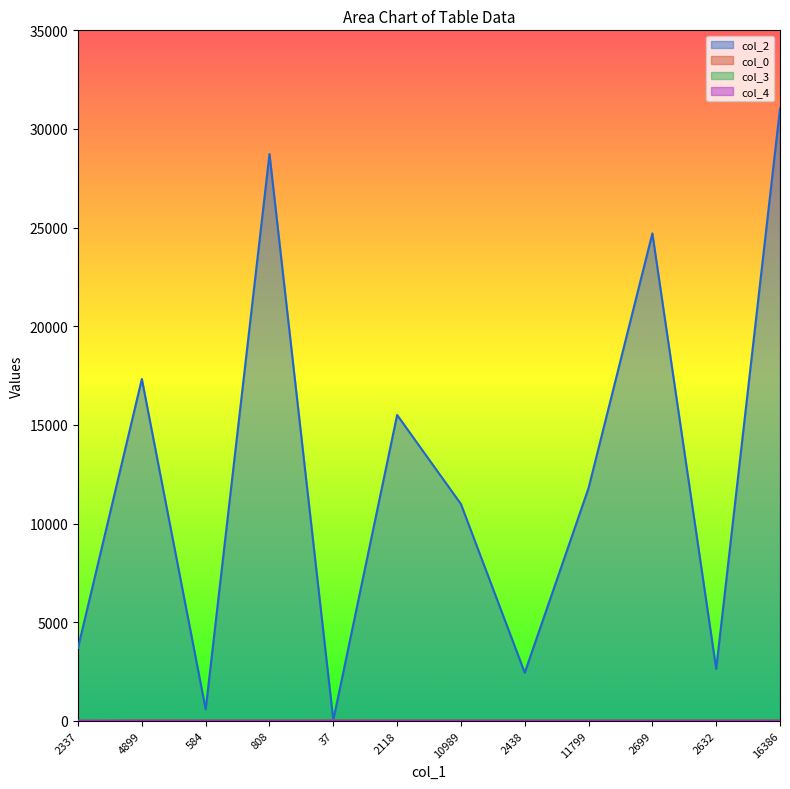

What is the sum of the col_0 values at 2632 and 584?

32.8